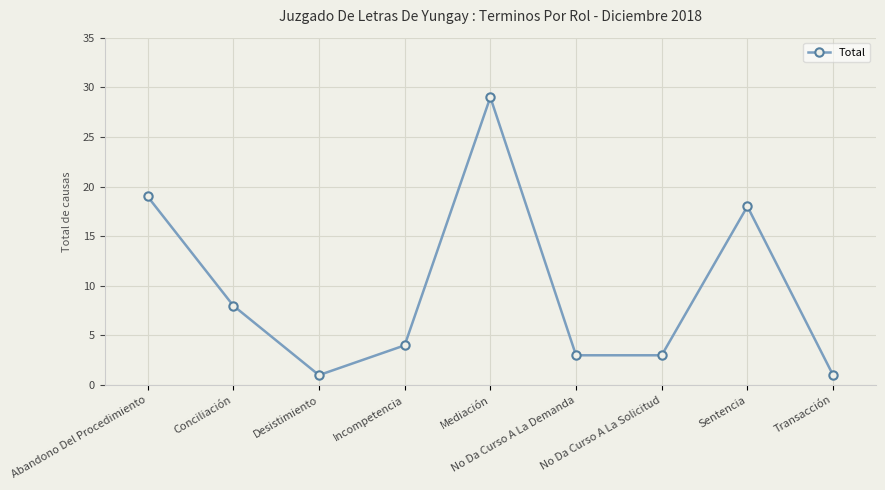

Does the chart have visible grid lines?

Yes